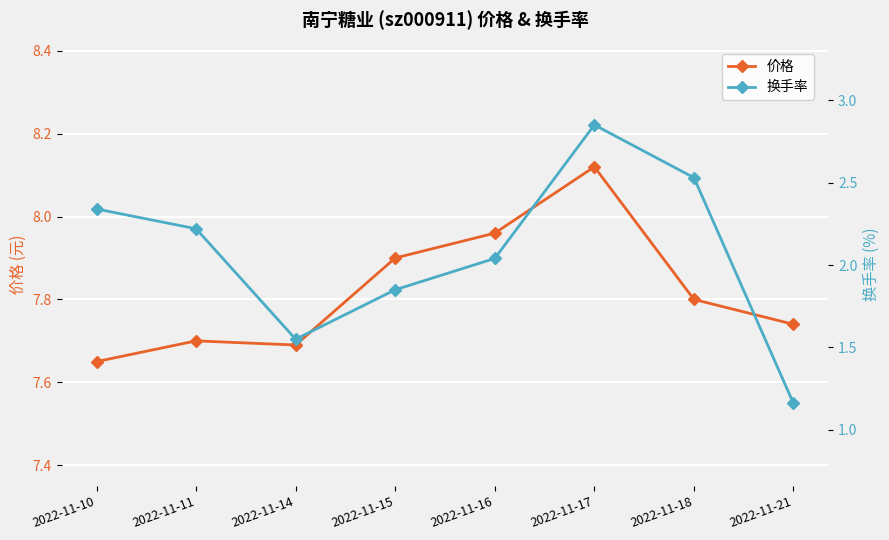

Is it true that 换手率 equals 1.6 at 2022-11-14?

True